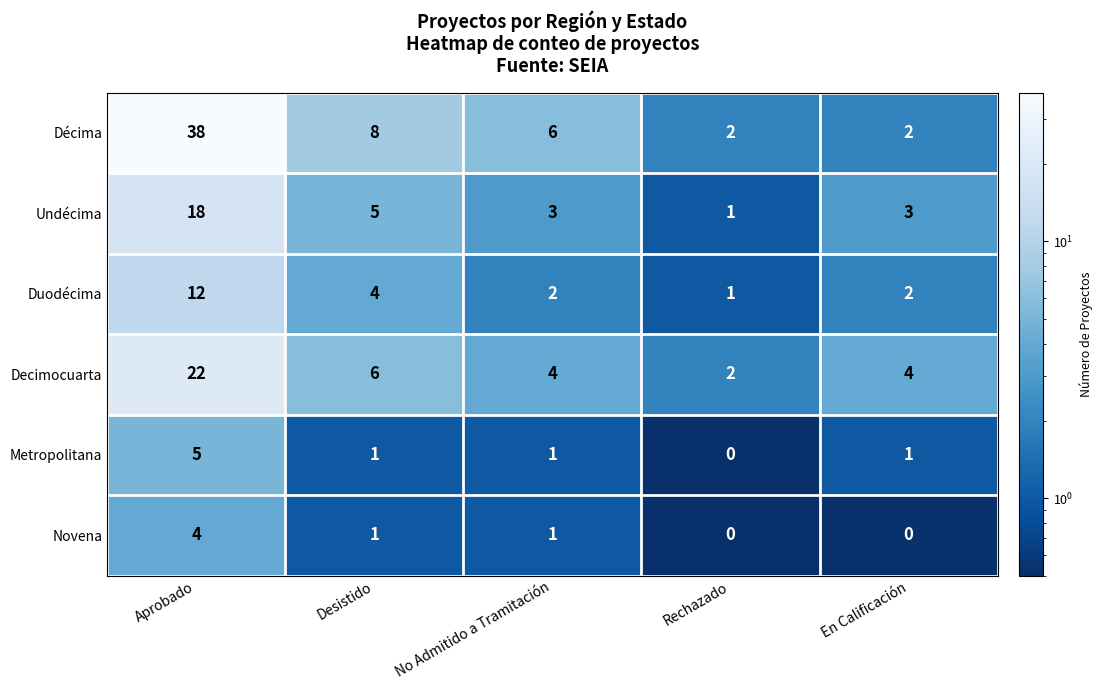

Which series changed the most between No Admitido a Tramitación and Rechazado?

Décima